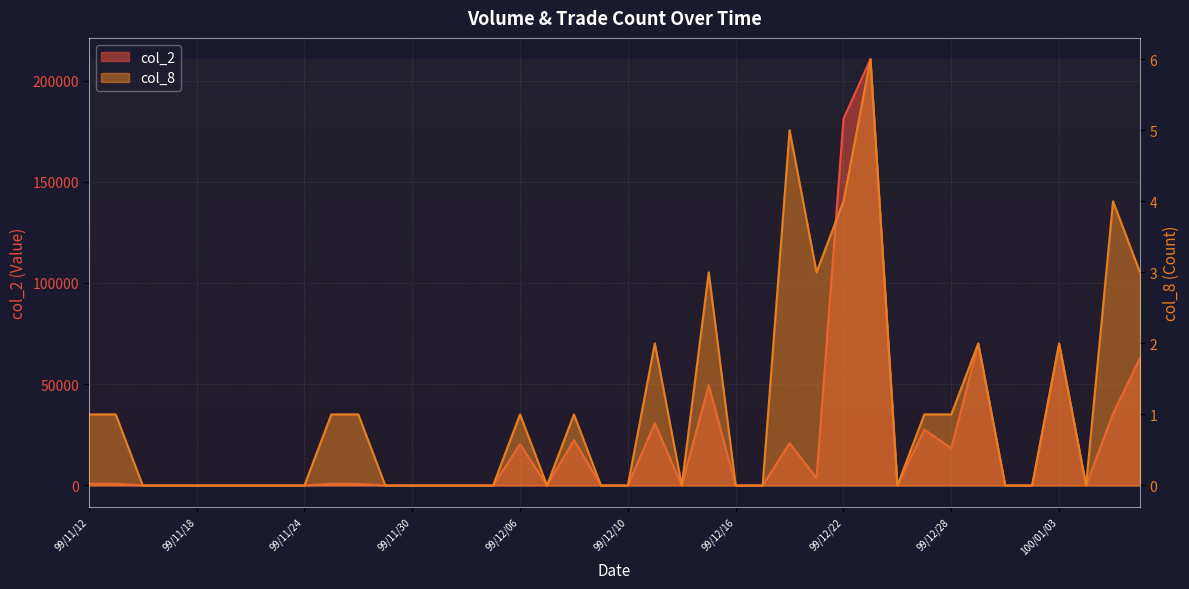

Does the chart display data point markers on the line(s)?

No